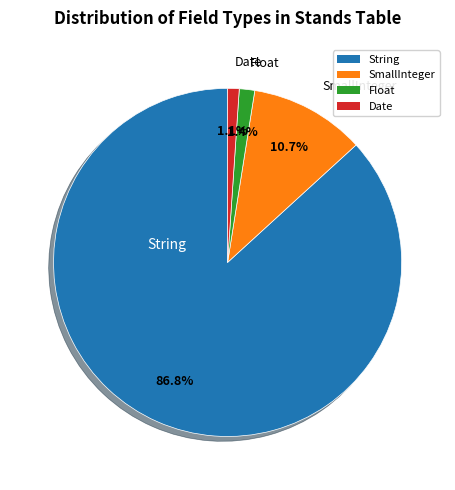

To the nearest percent, what is the average slice percentage?

25%